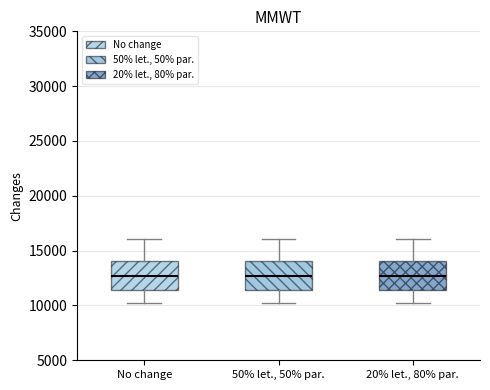

Reading left to right, transcribe this box plot: for each box, give where its median line is, the range the box spans, and where its two whiskers end, as read against the y-axis. The values are not printed on the chart, so give them approximately, as read against the axis.

No change: median 12500, box 11500 to 14000, whiskers 10500 to 16000
50% let., 50% par.: median 12500, box 11500 to 14000, whiskers 10500 to 16000
20% let., 80% par.: median 12500, box 11500 to 14000, whiskers 10500 to 16000